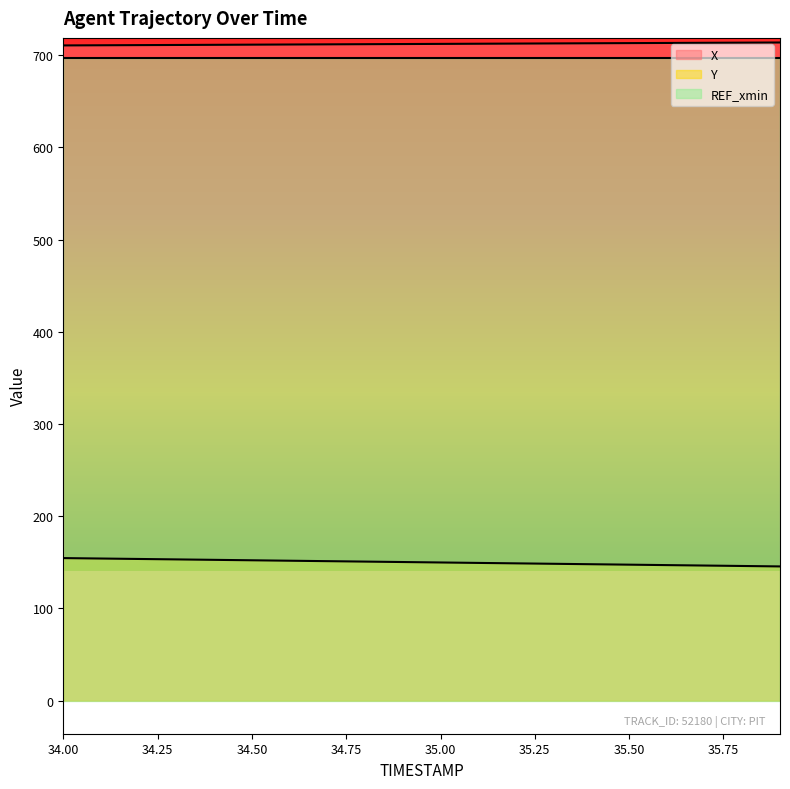

At how many categories does at least one series exceed 510?

20